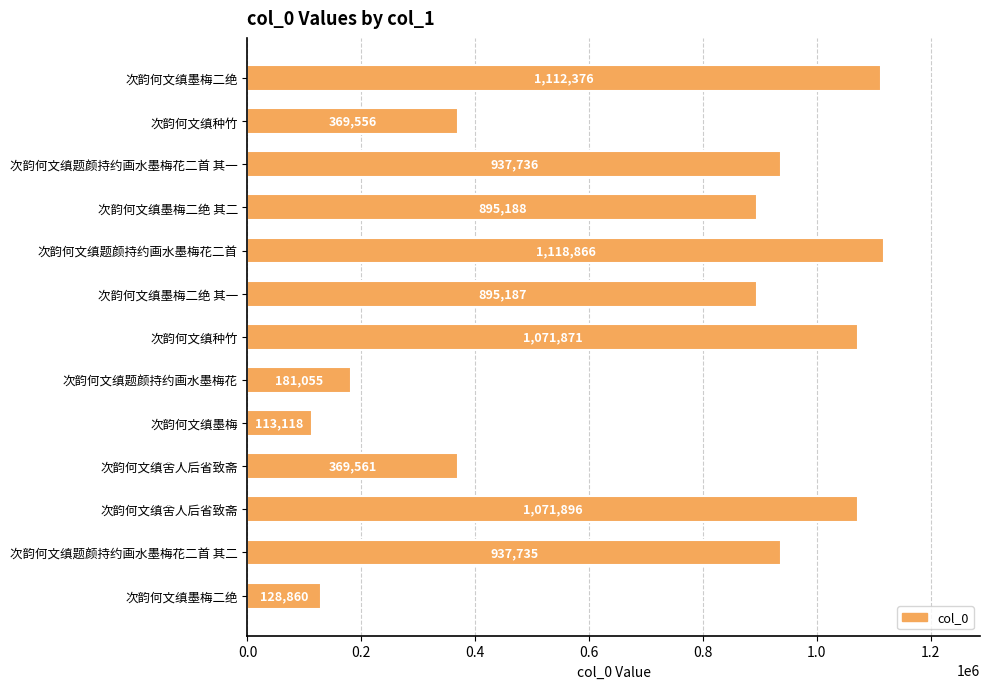

Count the number of categories in the chart.

13